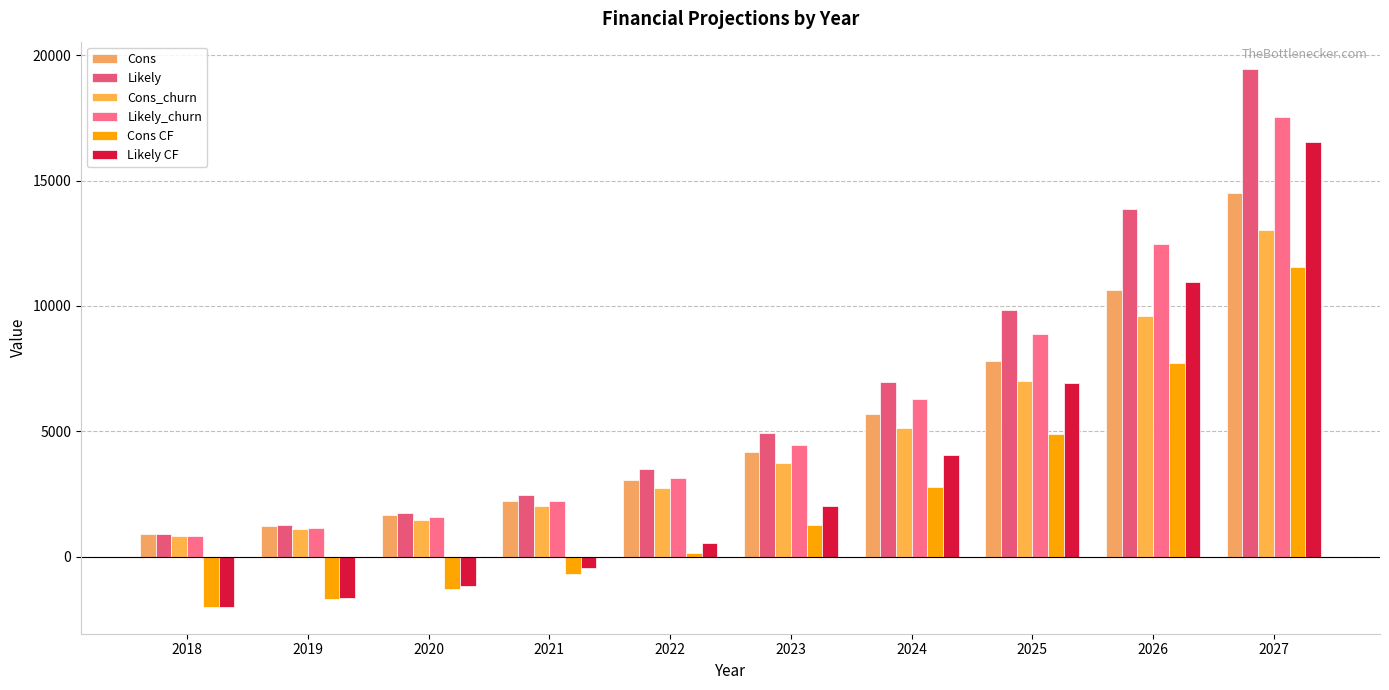

True or false: Cons_churn has a value of 2745.6 at 2022.

True